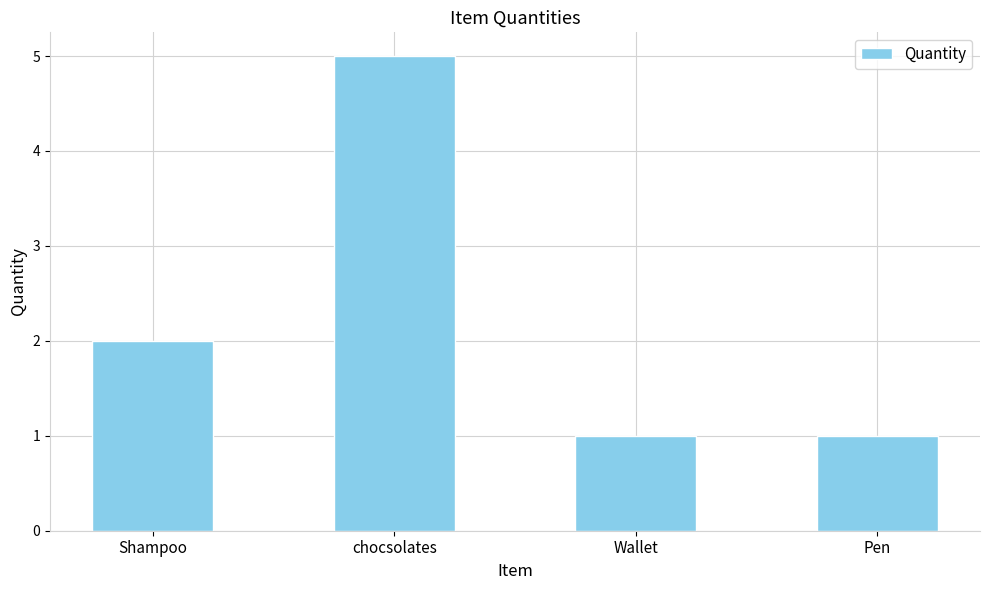

Read the value at Wallet.

1